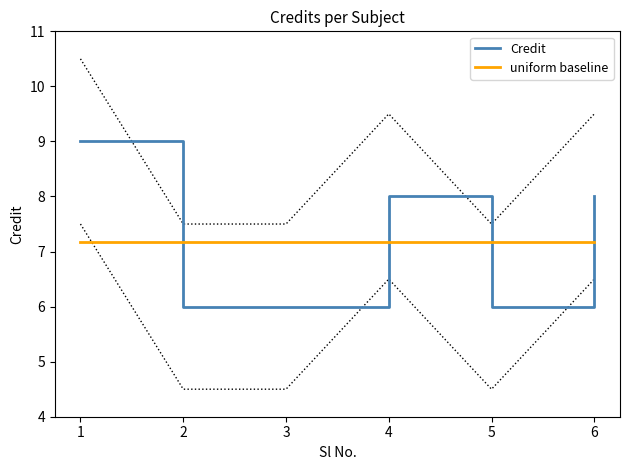

Between which two adjacent categories do Credit and uniform baseline first intersect?

1 and 2